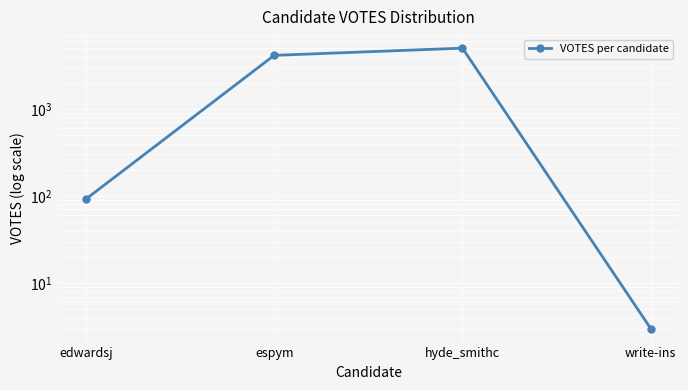

Where is the first local maximum?

hyde_smithc